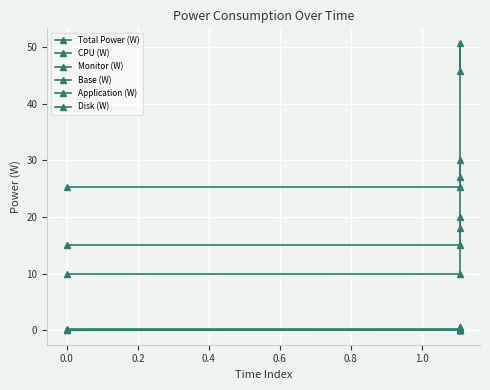

The Total Power (W) series shows 13.0 at 0.2. True or false?

False